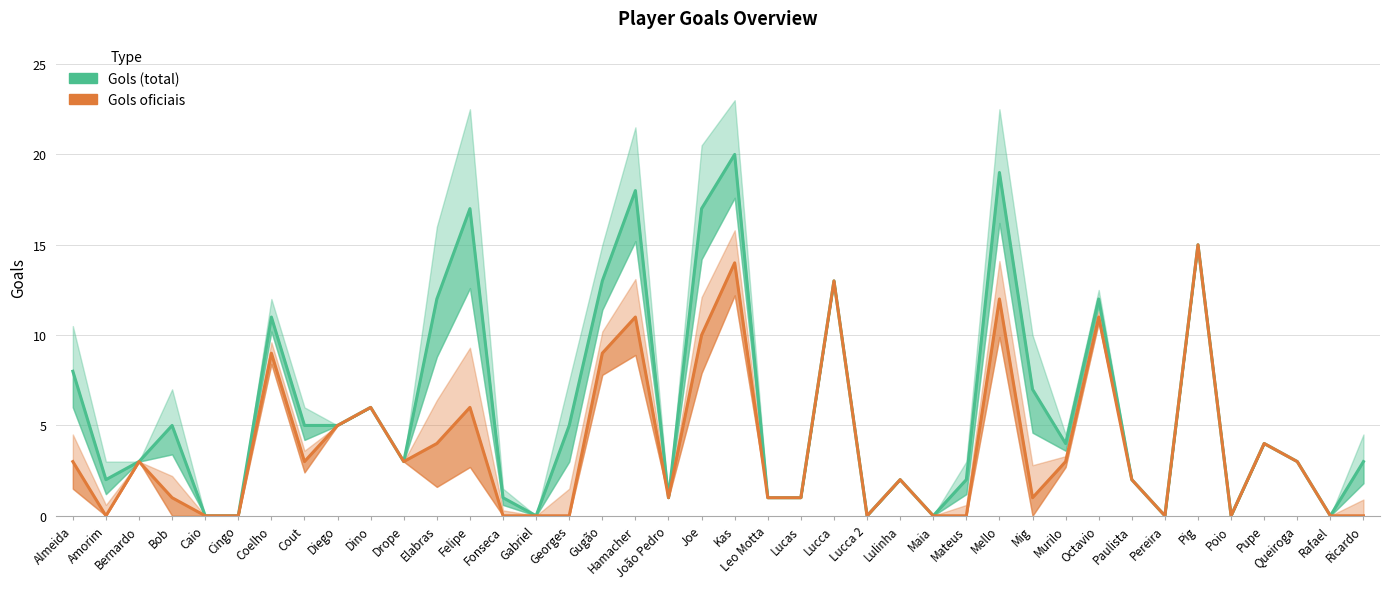

What is the difference between the maximum and minimum values in the Gols oficiais series?

15